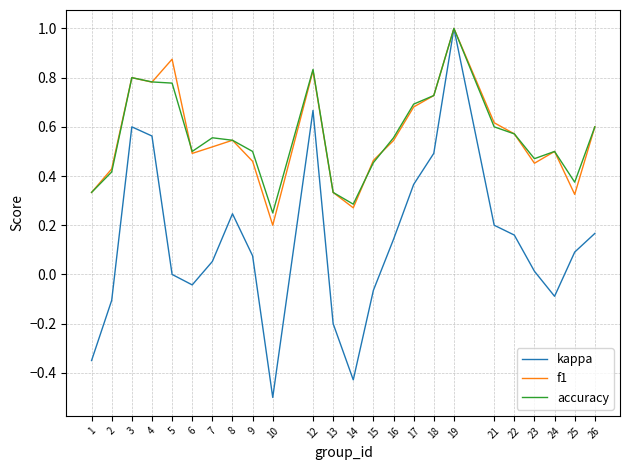

At which category is the sum across all series the highest?

19